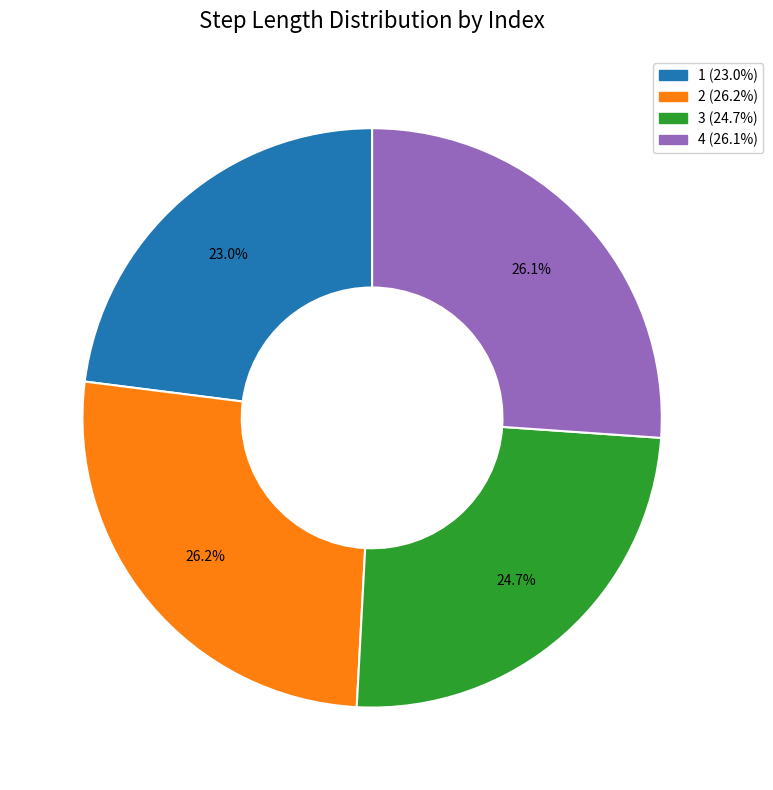

Does 4 represent more than half of the total?

No